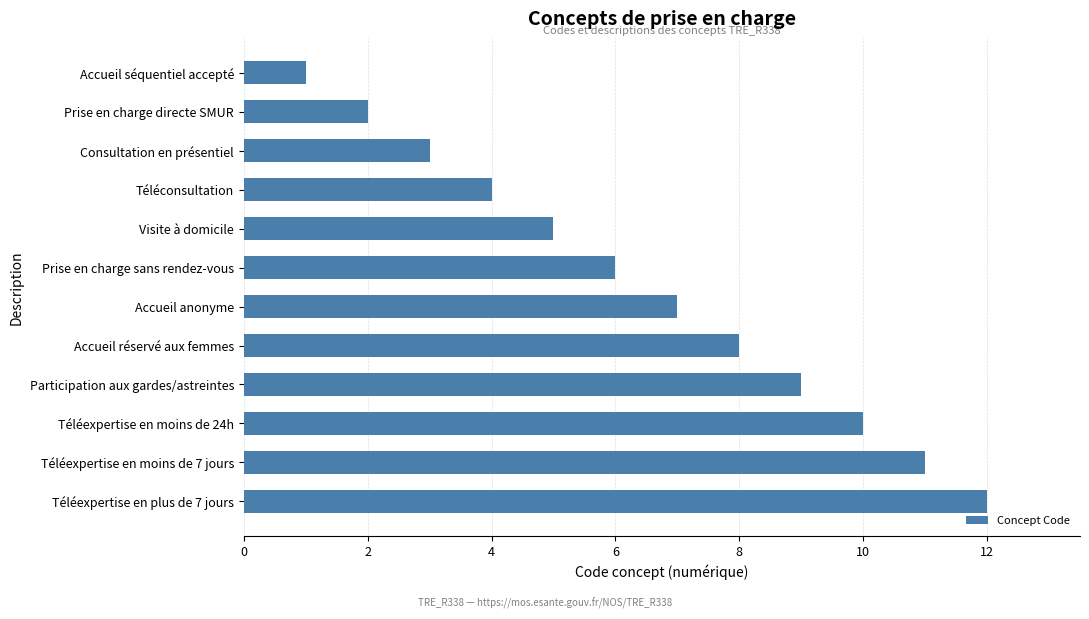

List the labels in order of value, smallest first.

Accueil séquentiel accepté, Prise en charge directe SMUR, Consultation en présentiel, Téléconsultation, Visite à domicile, Prise en charge sans rendez-vous, Accueil anonyme, Accueil réservé aux femmes, Participation aux gardes/astreintes, Téléexpertise en moins de 24h, Téléexpertise en moins de 7 jours, Téléexpertise en plus de 7 jours